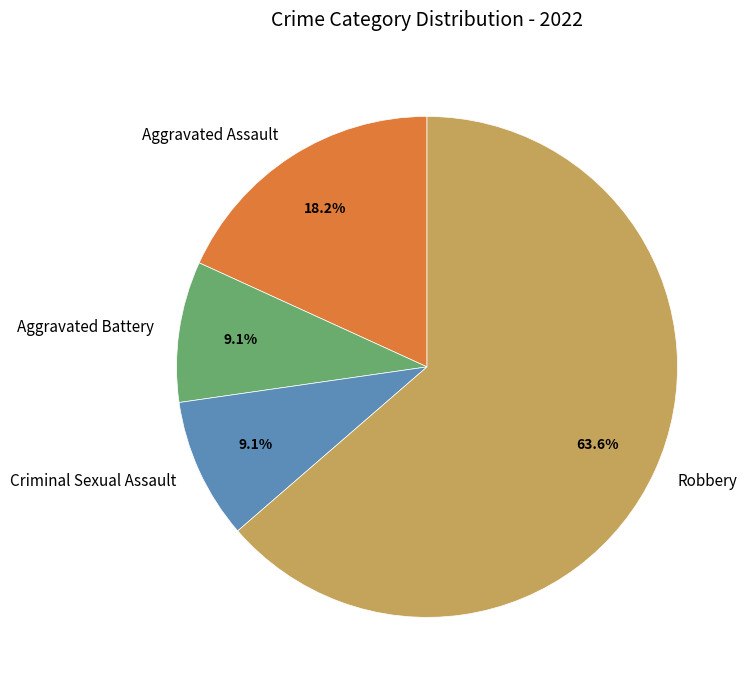

Is it true that Robbery is 64% of the pie?

True